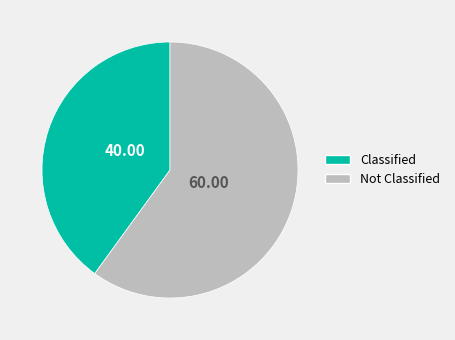

Rank the categories by value from lowest to highest.

Classified, Not Classified